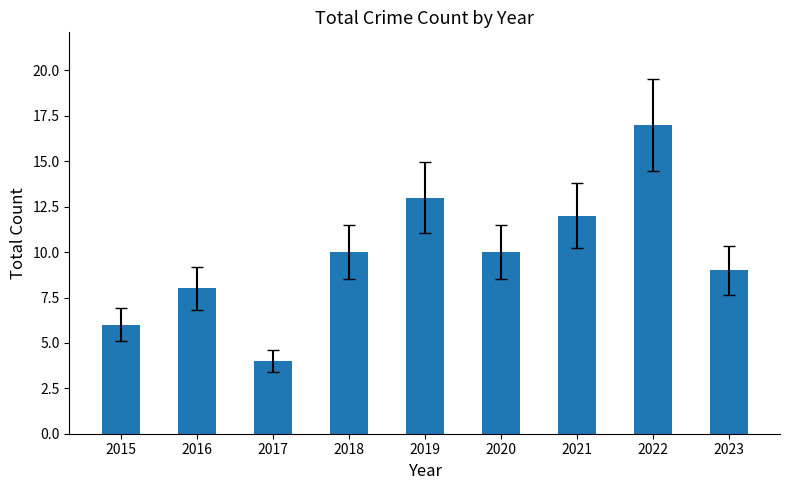

Count the number of categories in the chart.

9